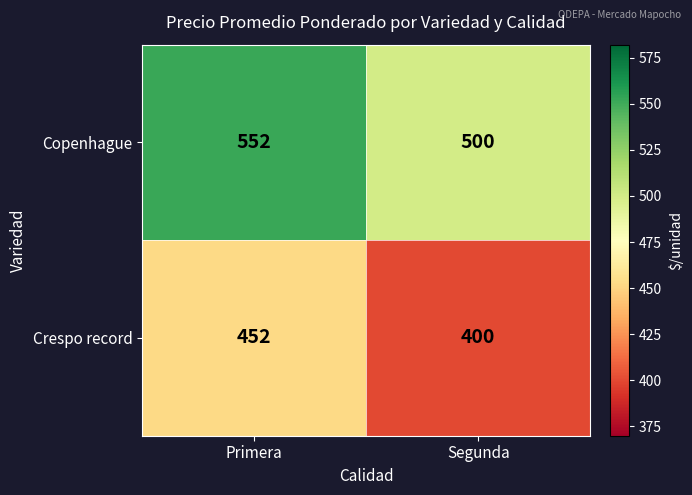

The Crespo record series shows 553 at Segunda. True or false?

False